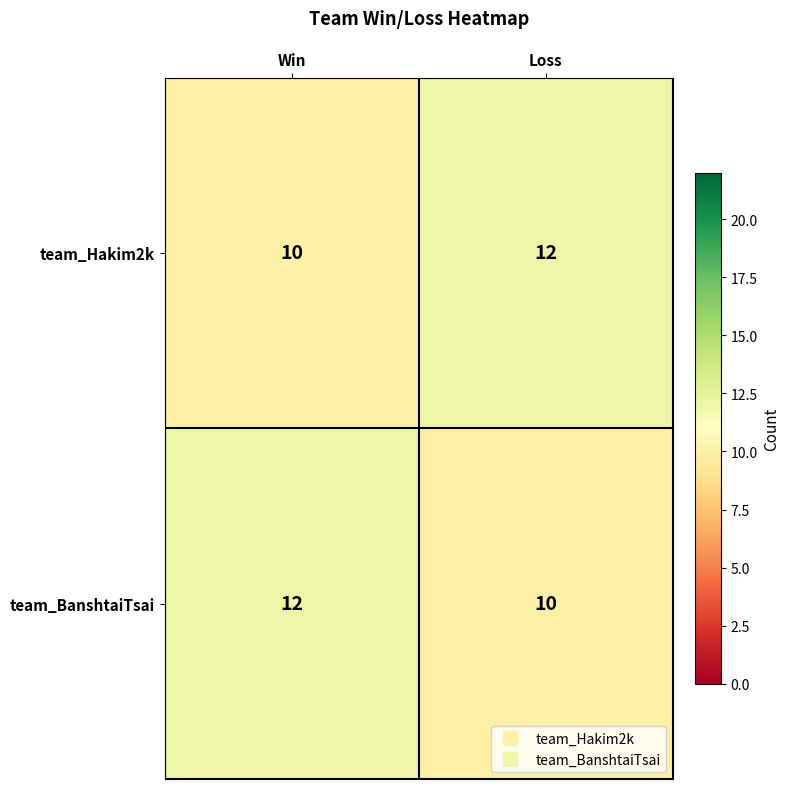

List the labels in order of team_Hakim2k value, smallest first.

Win, Loss